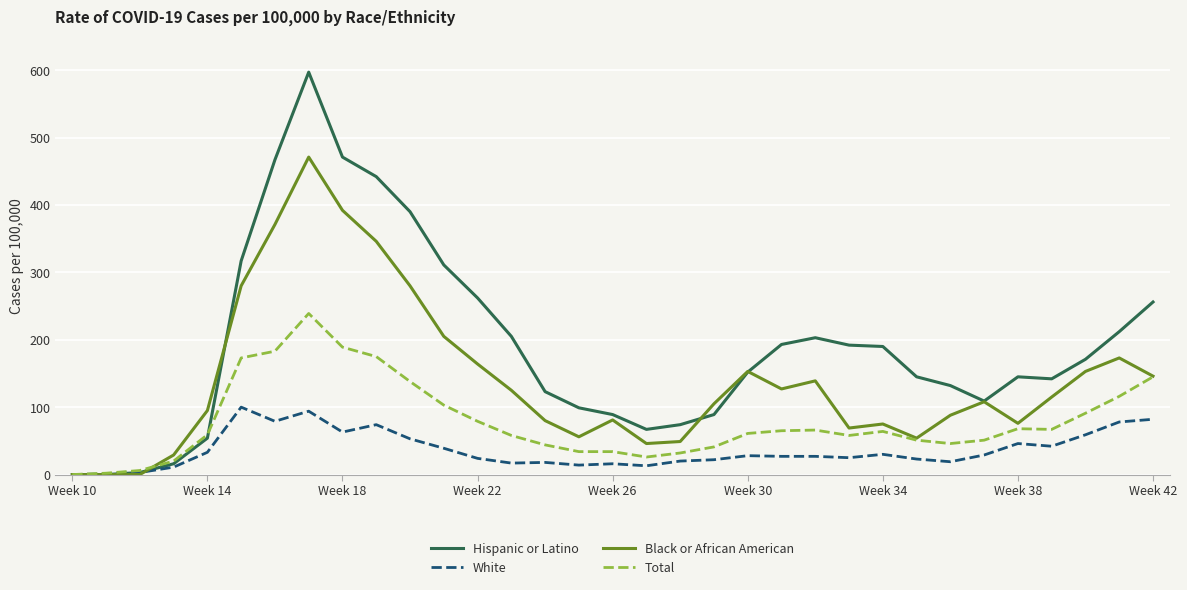

What is the maximum value for Total?

239